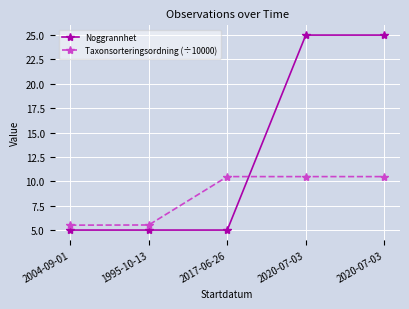

Does the chart display data point markers on the line(s)?

Yes